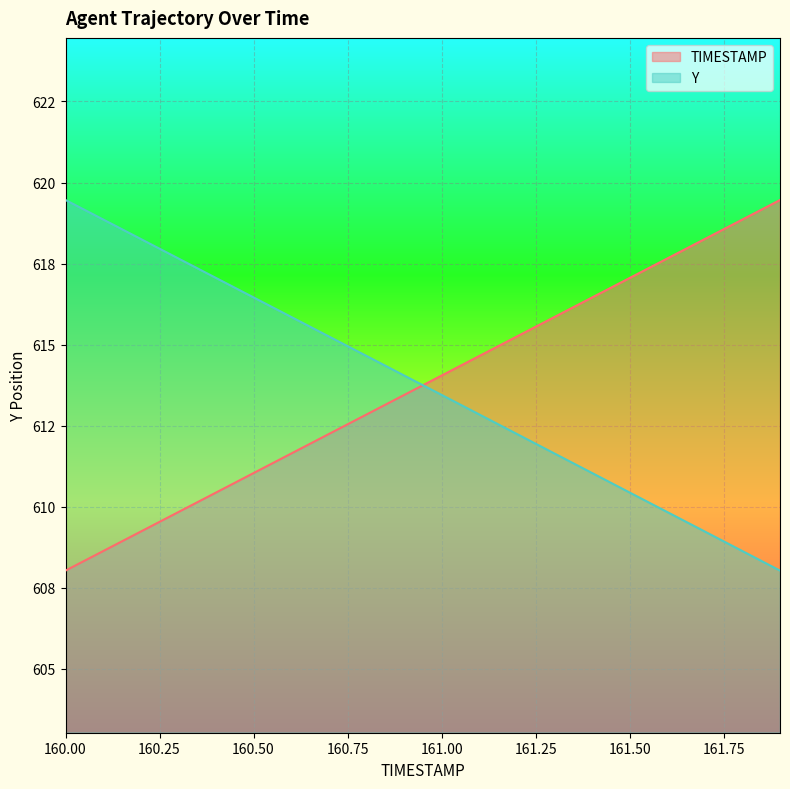

Between 160.3 and 161.6, which series saw the biggest shift?

Y